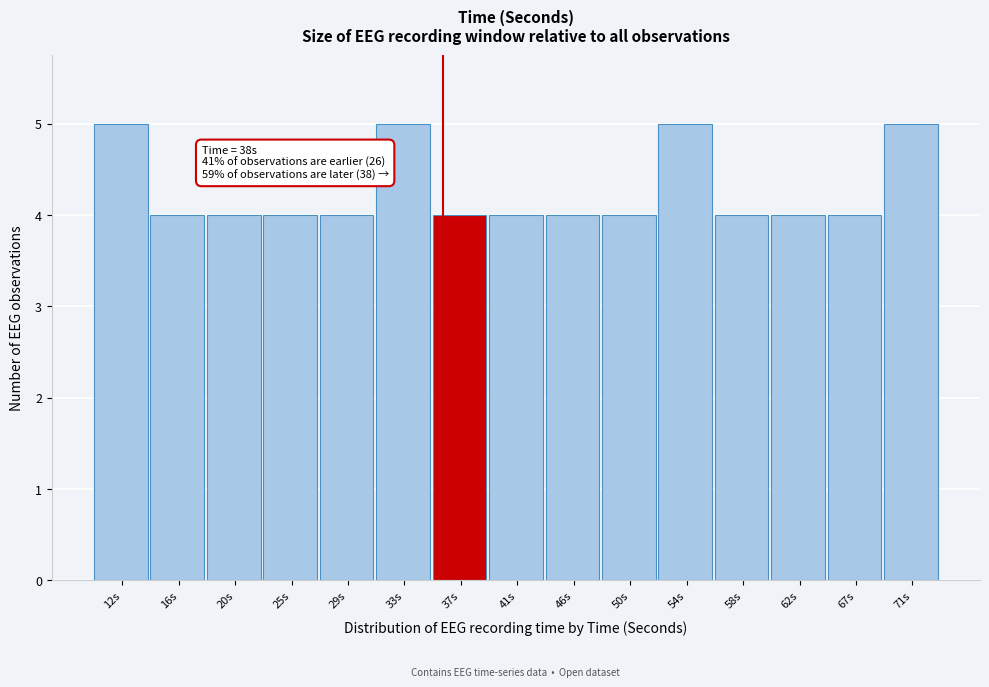

Reading left to right, what are all the values shown in this chart?

5	4	4	4	4	5	4	4	4	4	5	4	4	4	5